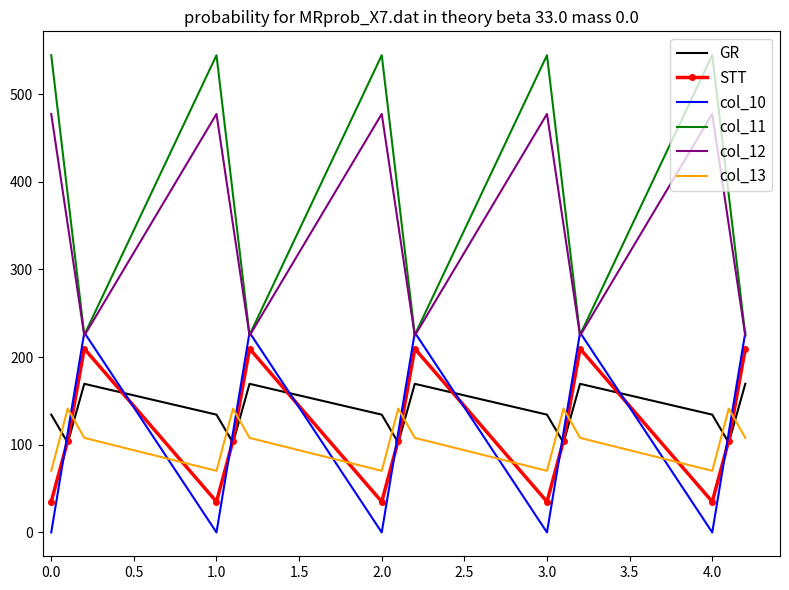

What is the highest value of the col_13 series?

141.2